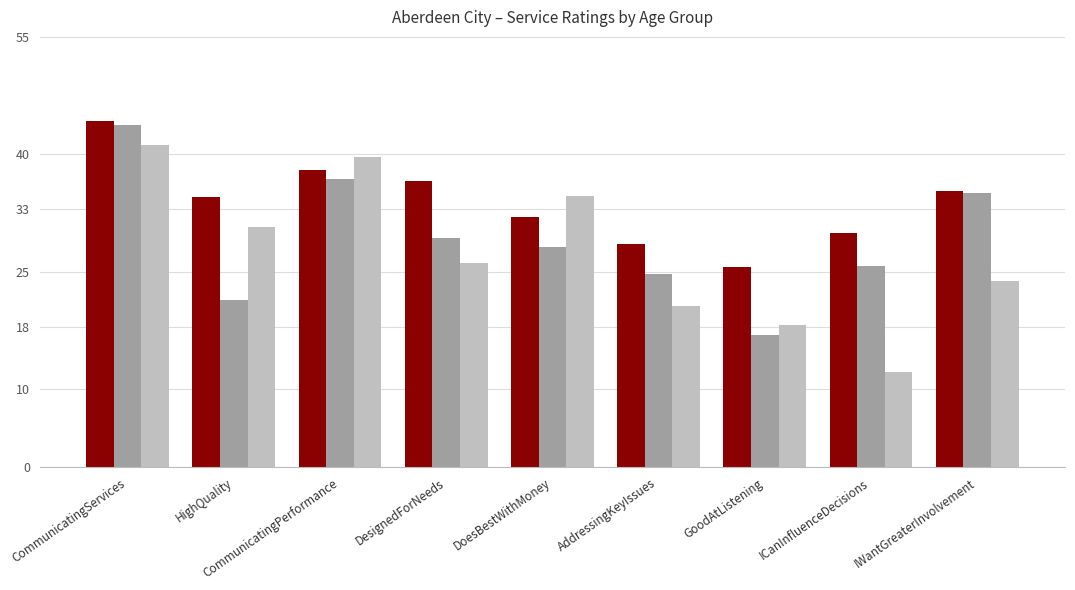

How many values in the _4064 series are below 28?

4